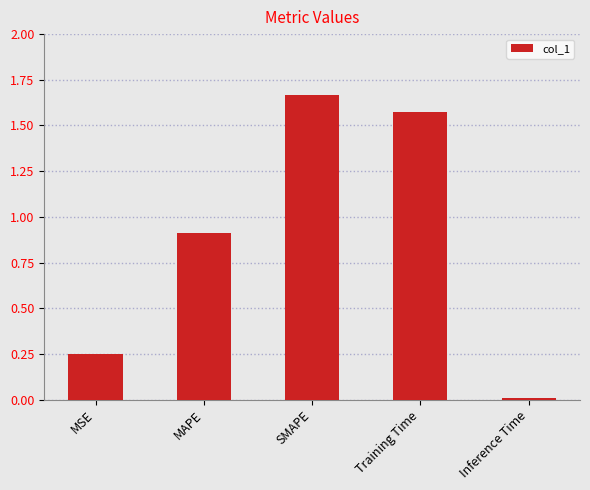

At which category does the chart reach its peak across all series?

SMAPE